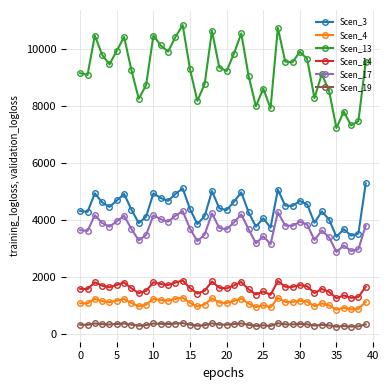

True or false: Scen_19 and Scen_17 intersect in this chart.

False